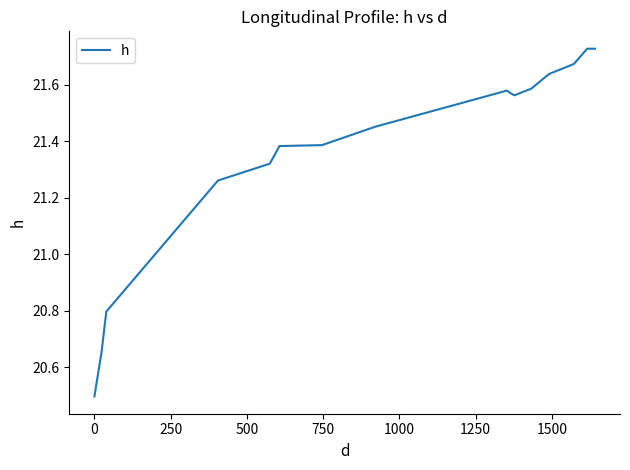

What is the smallest value displayed?

20.5